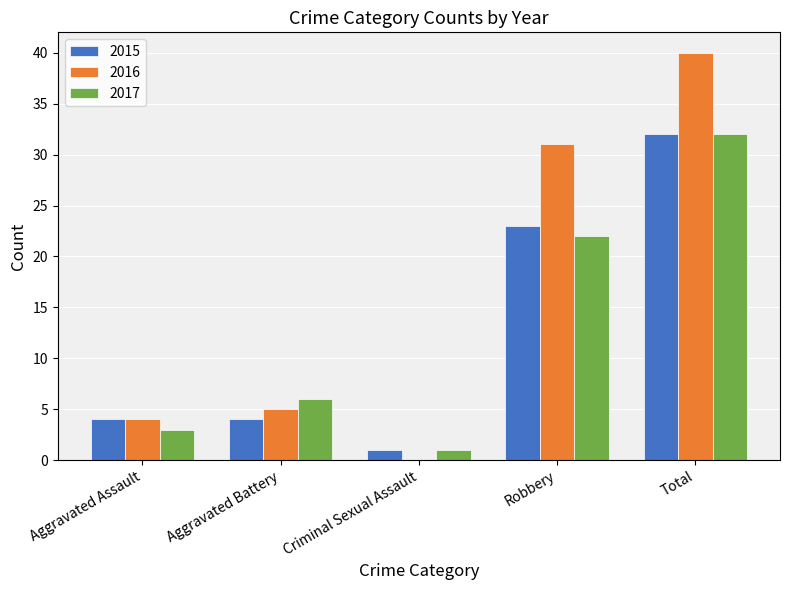

At which label is 2016 closest to 20?

Robbery